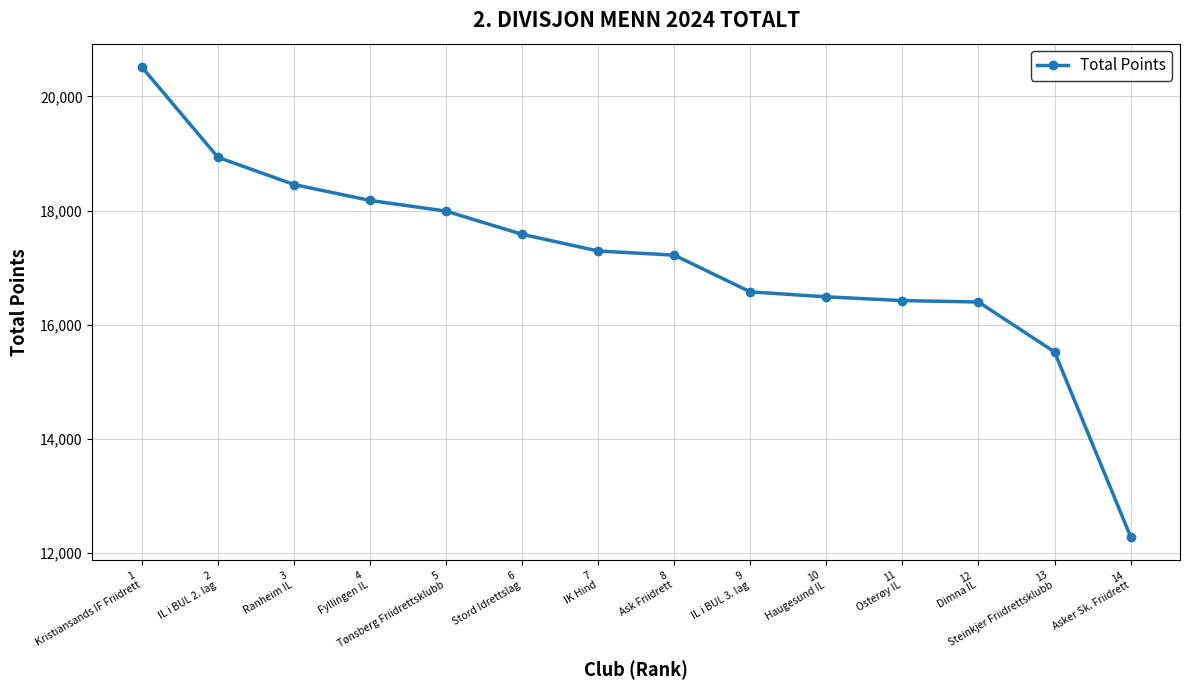

What is the change in value from 7
IK Hind to 10
Haugesund IL?

-802